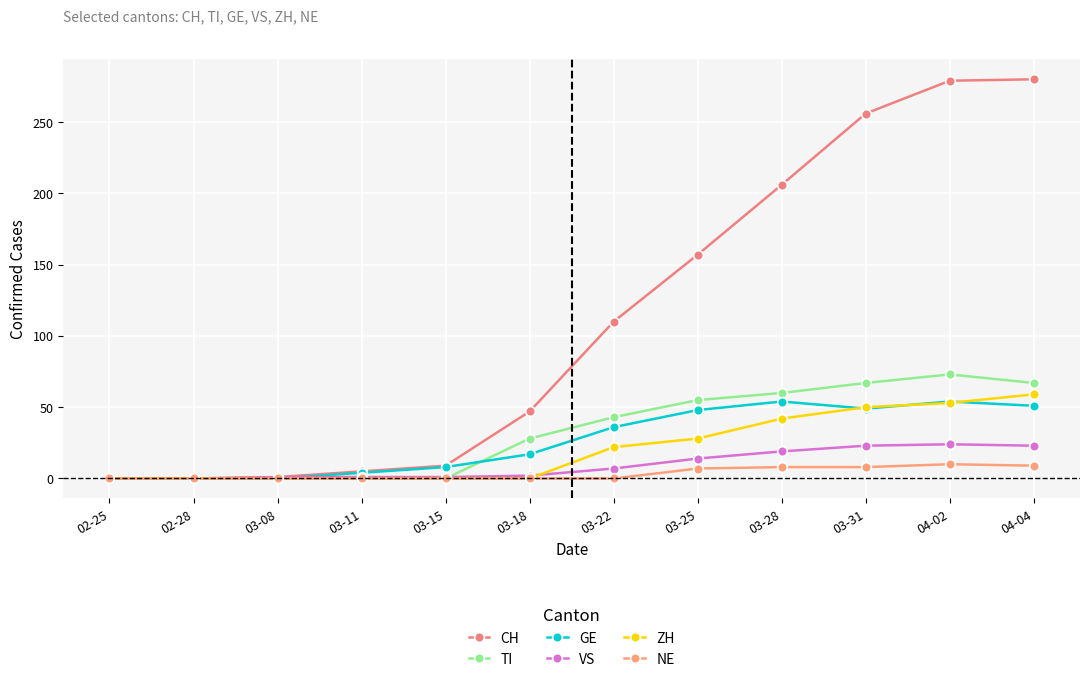

At 04-04, list the series in order from largest to smallest.

CH, TI, ZH, GE, VS, NE